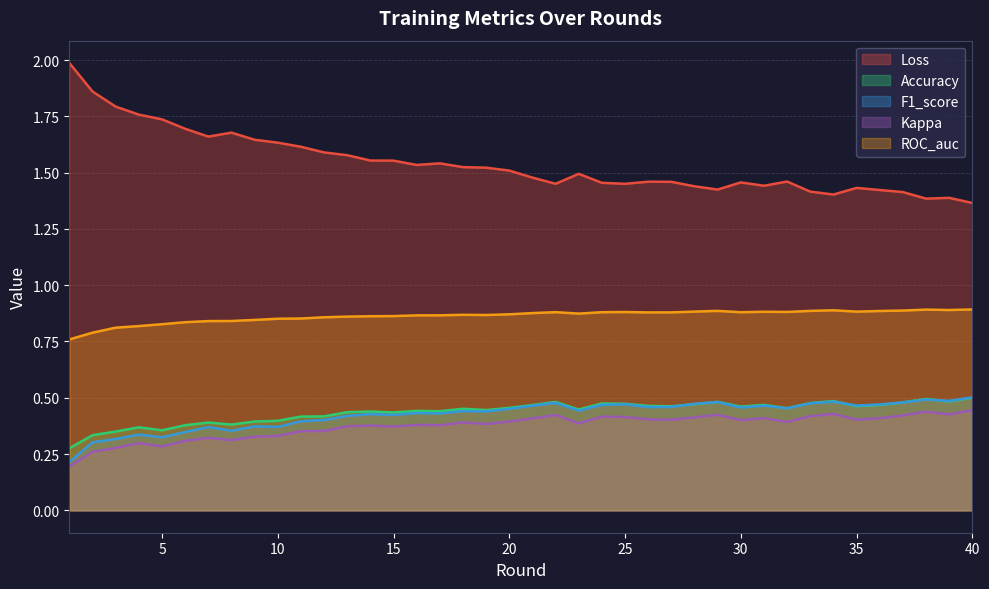

How many lines are shown in the chart?

5